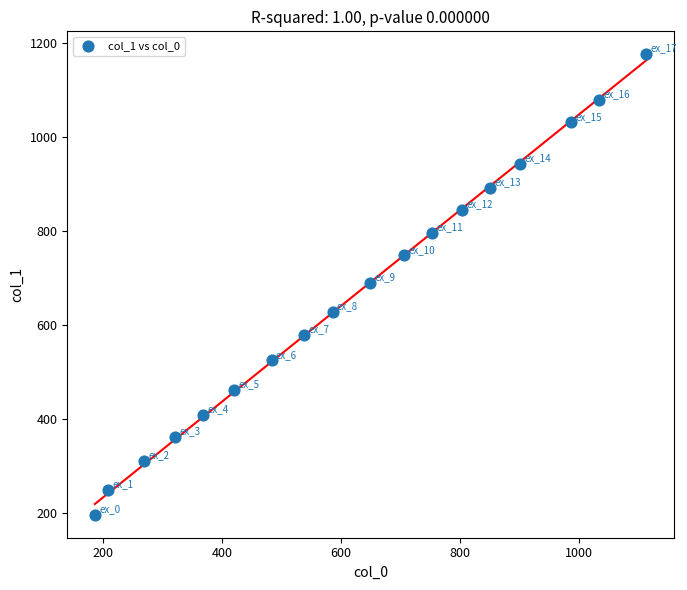

What is the range of X values (max minus min)?

927.9